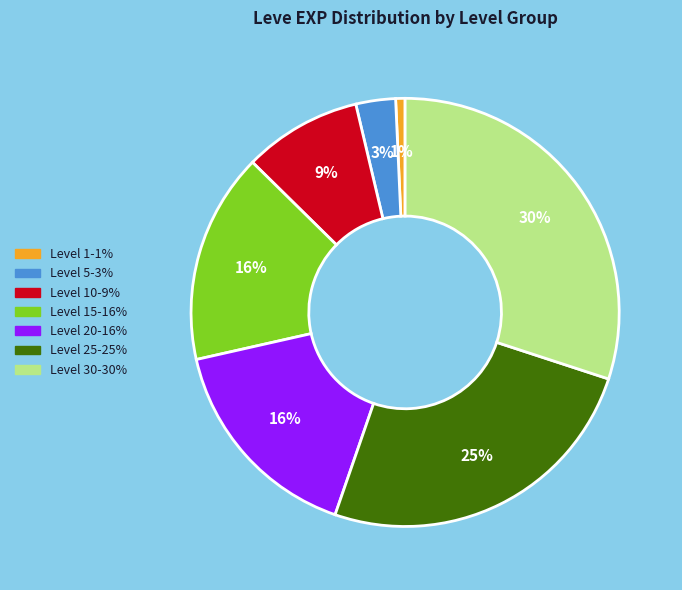

To the nearest percent, what is the average slice percentage?

14%